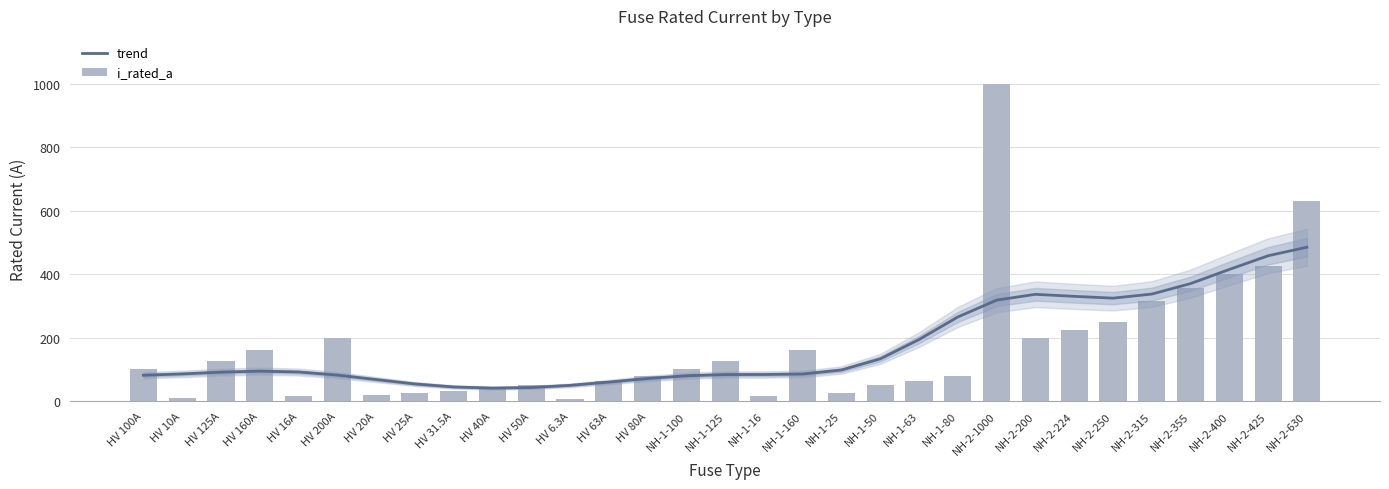

What is the greatest value displayed?

1000.0